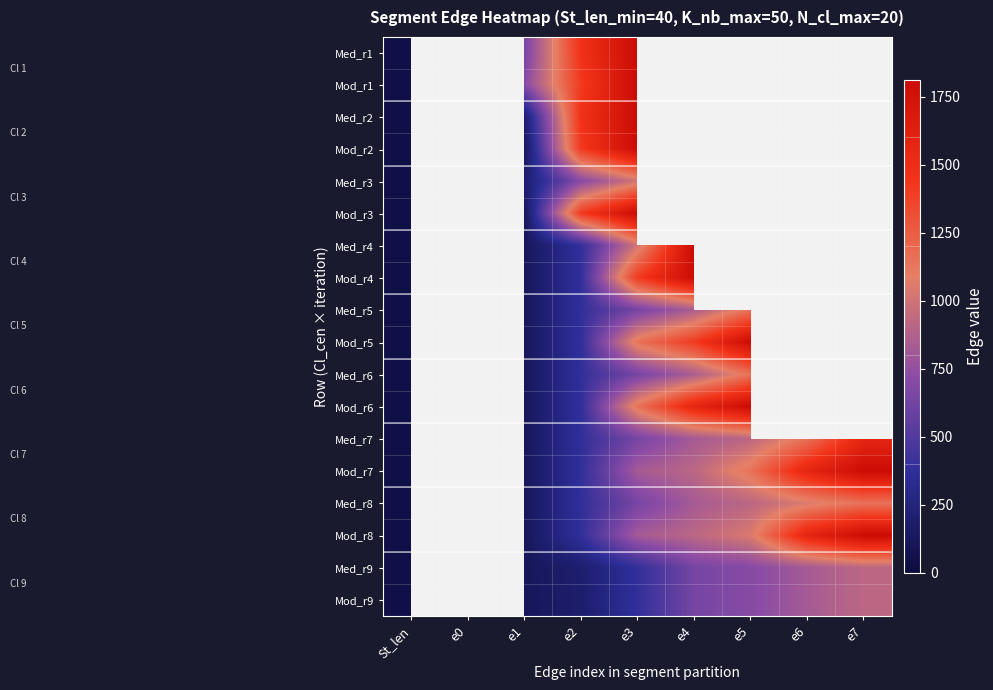

What is the smallest value displayed?

40.0